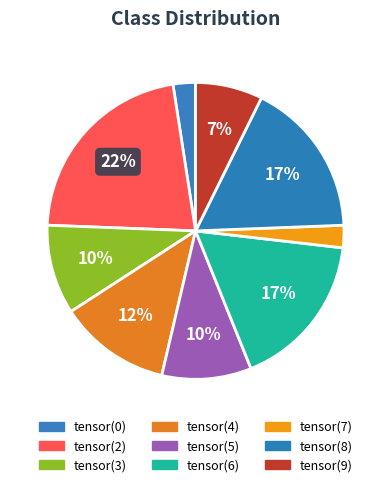

How much of the chart is everything except tensor(2)?

78.0%